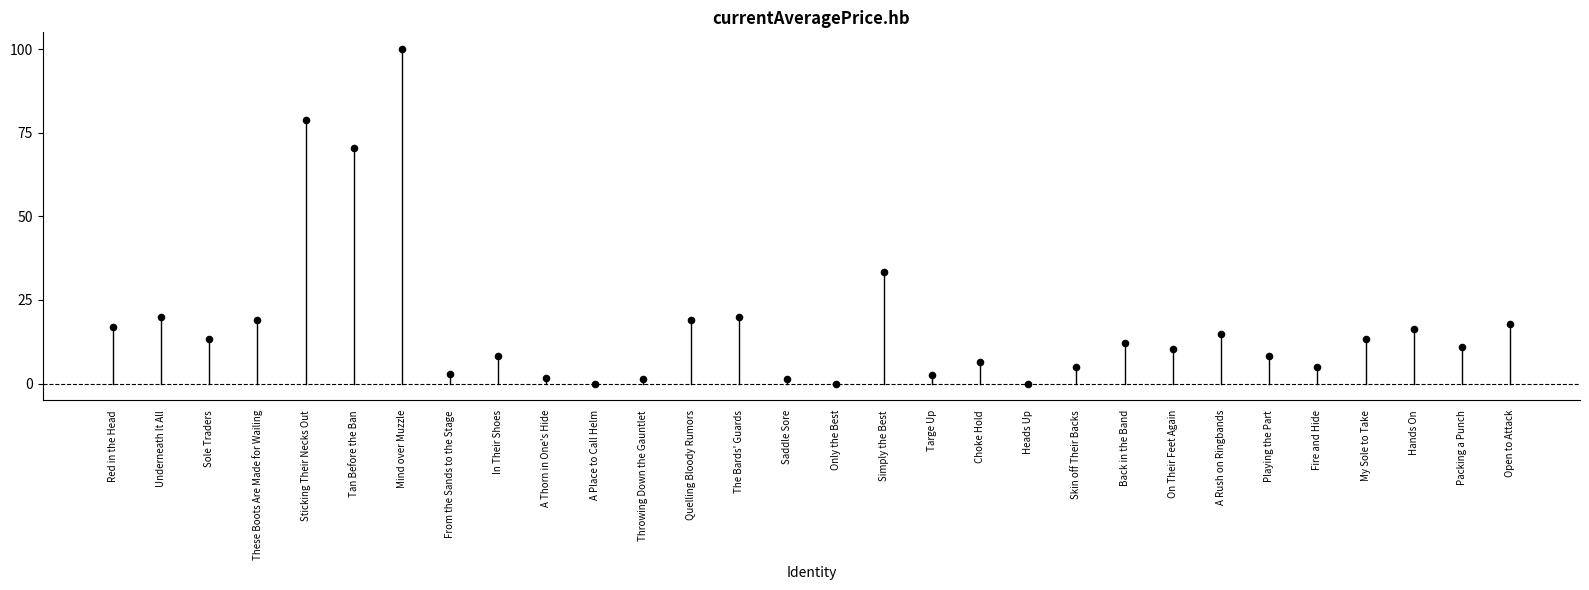

What Y value in the scatter plot is closest to 50?

33.5